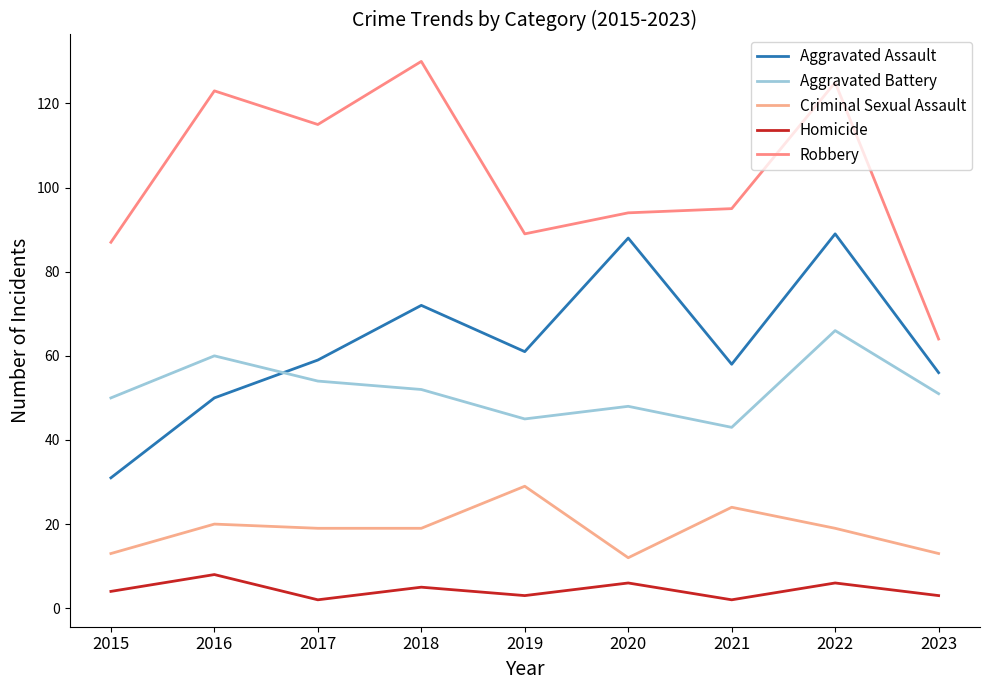

Where do Aggravated Assault and Aggravated Battery first cross each other?

2016 and 2017